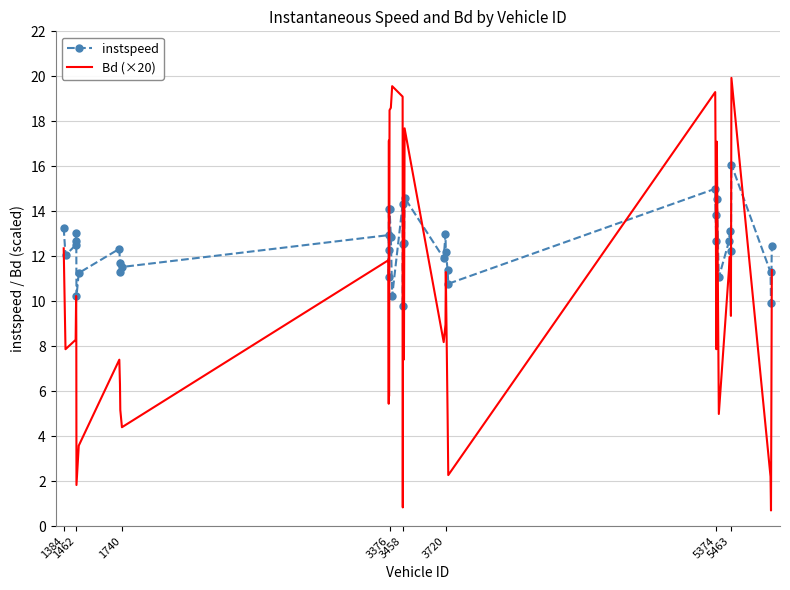

Which series ends up on top after the final intersection of Bd (×20) and instspeed?

instspeed